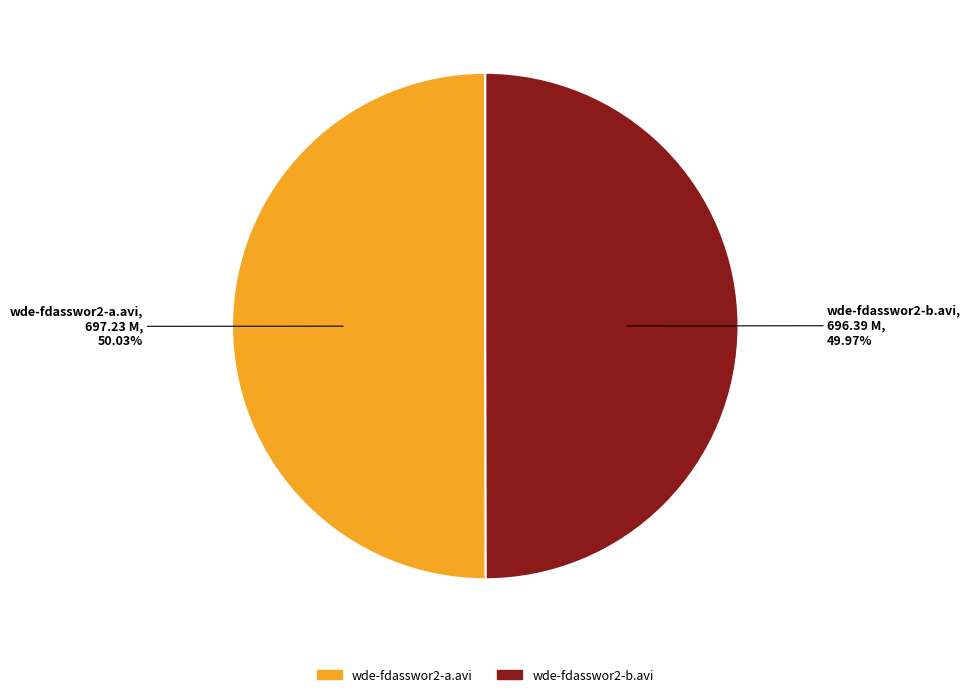

To the nearest percent, what is the average slice percentage?

50%